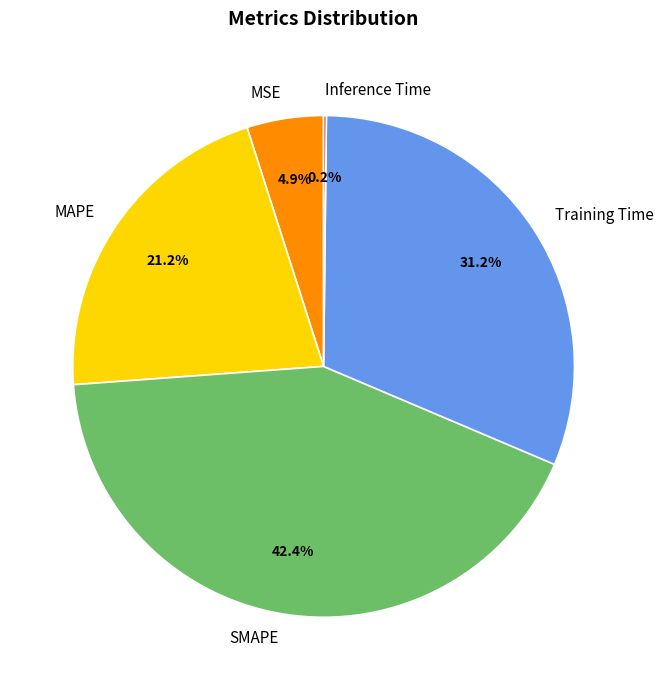

To the nearest percent, what percentage of the pie is SMAPE?

42%